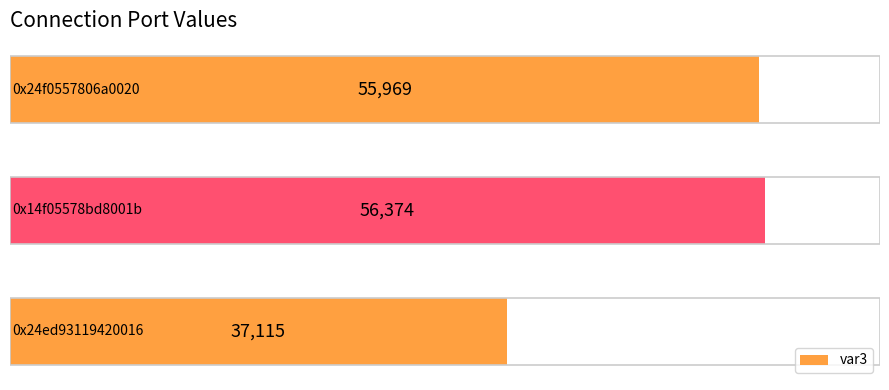

What is the greatest value displayed?

56374